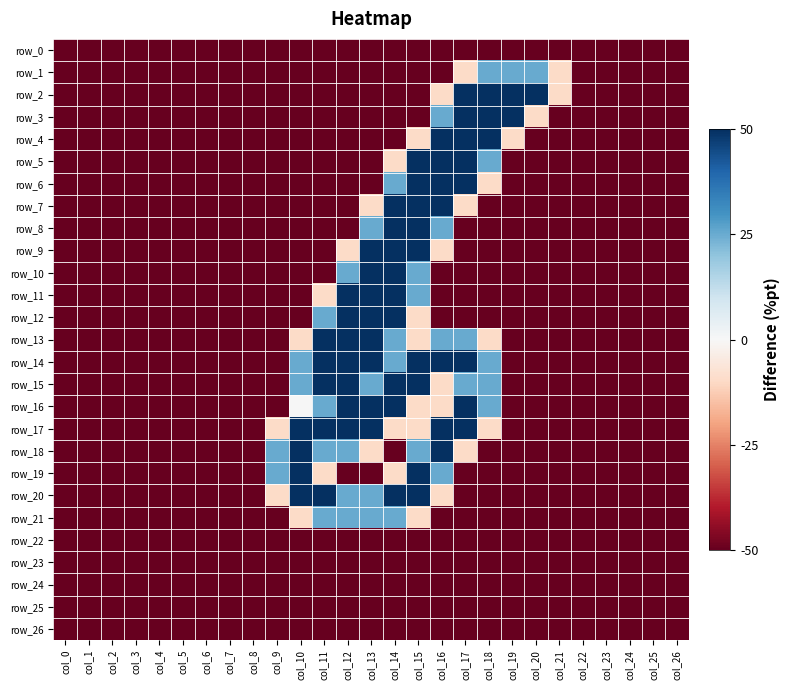

The value of row_20 at col_8 is -1.7. True or false?

False